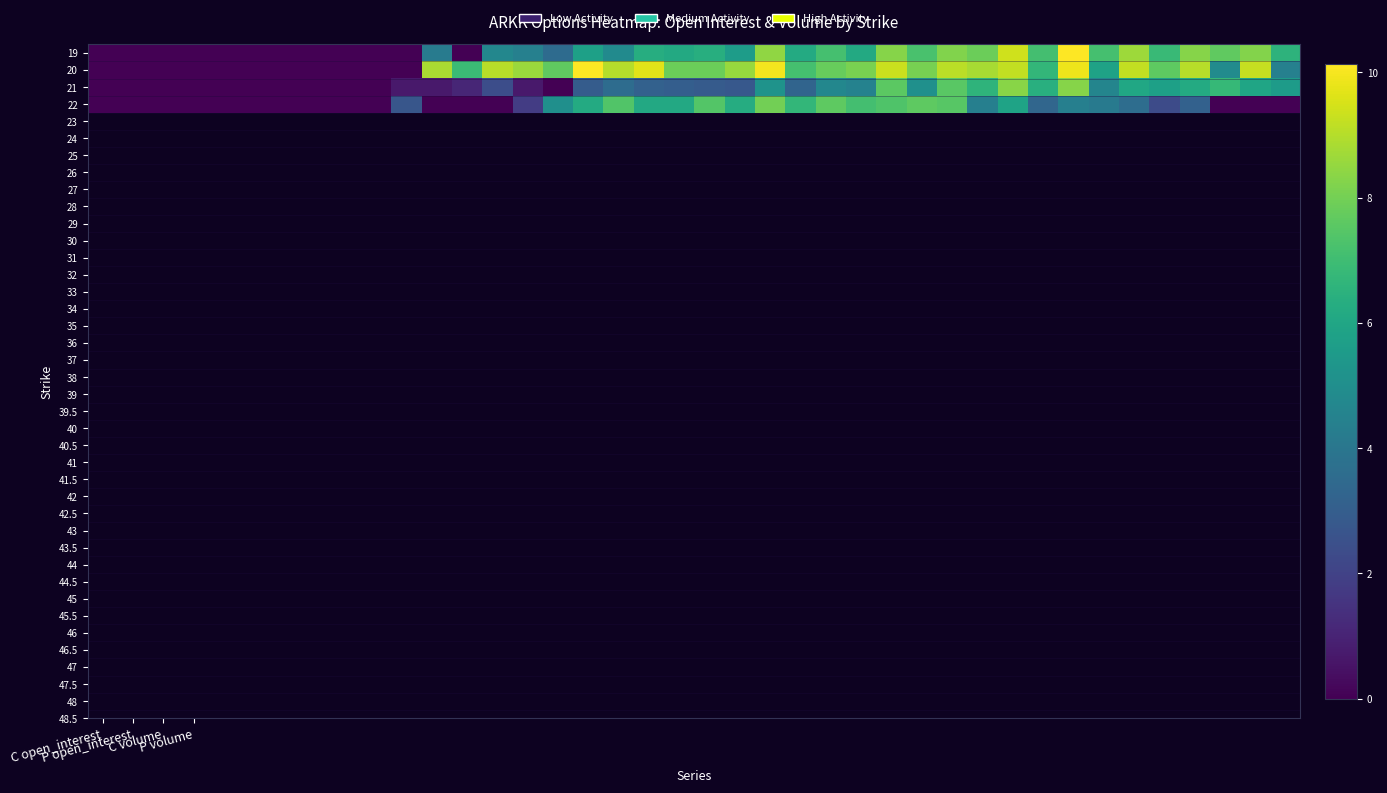

How many series are shown in this chart?

4